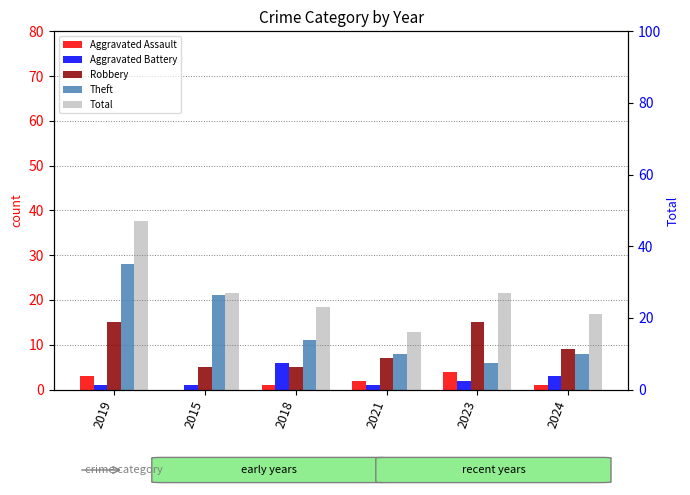

What is the value of the Theft bar at the 2nd from the left?

21